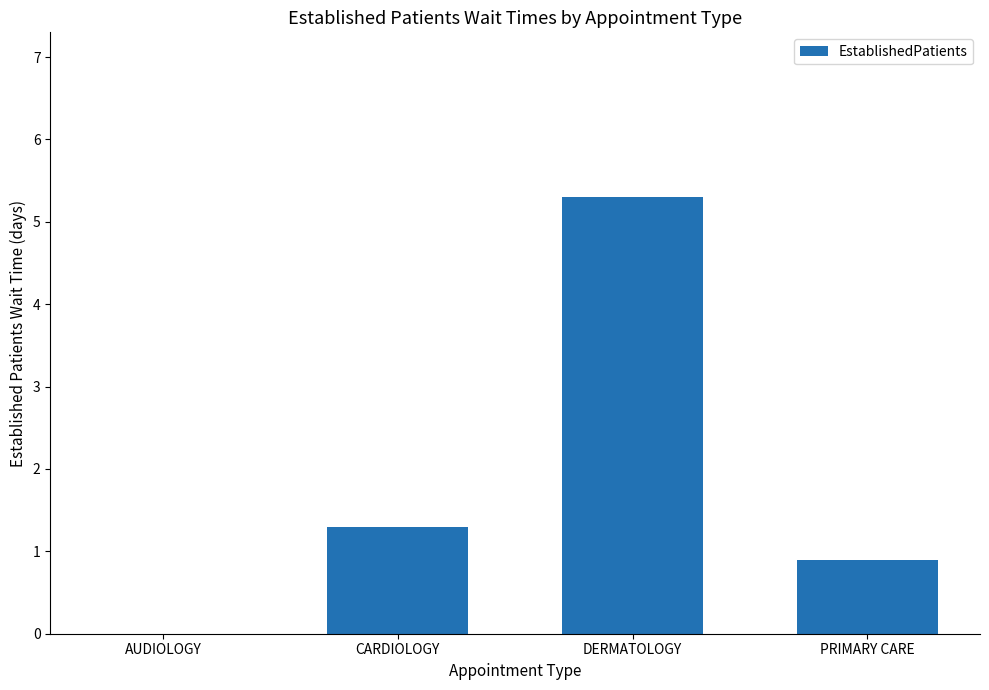

What is the change in value from AUDIOLOGY to CARDIOLOGY?

+1.3